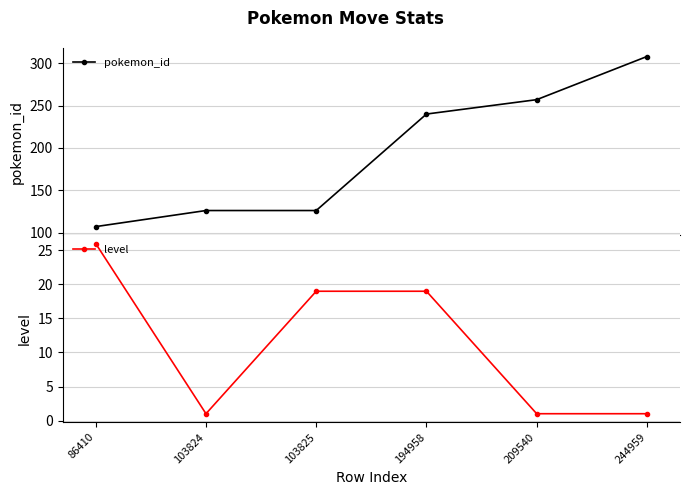

Where does the level series first go above 19?

86410